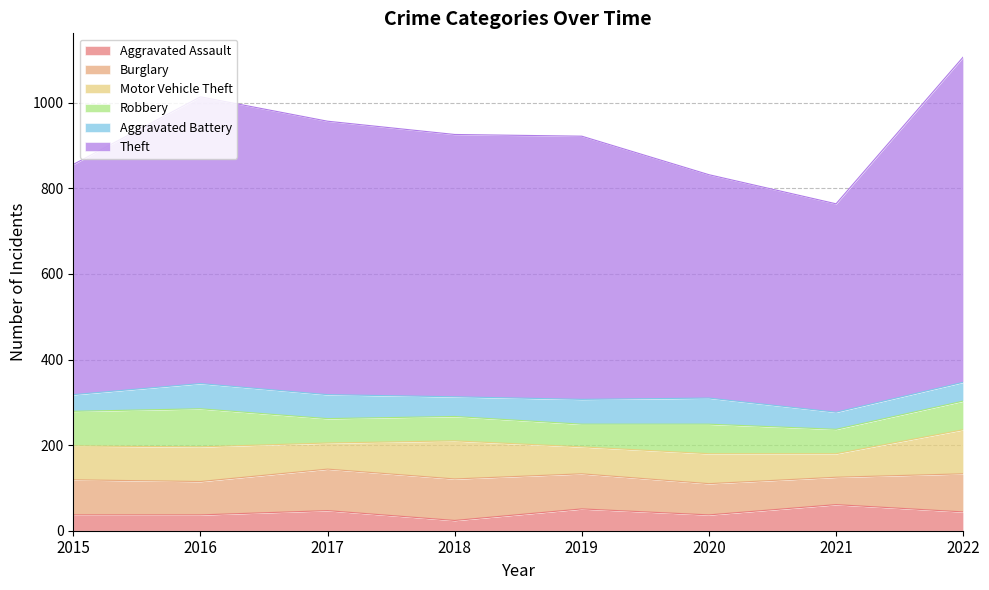

True or false: Aggravated Assault and Burglary cross at least once.

False